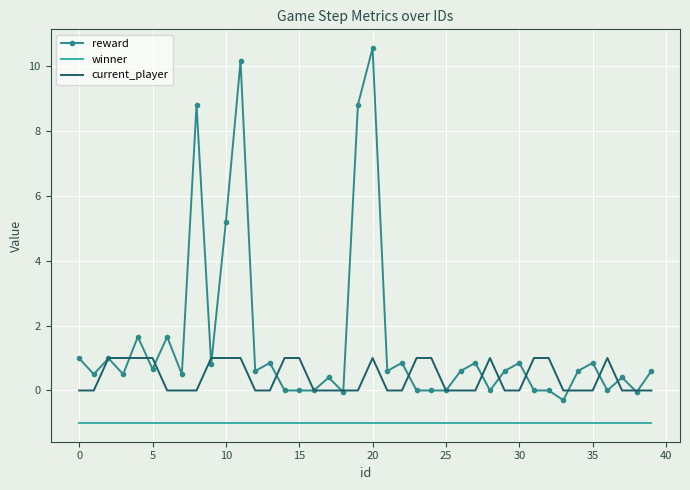

Rank the series by their average value, from lowest to highest.

winner, current_player, reward